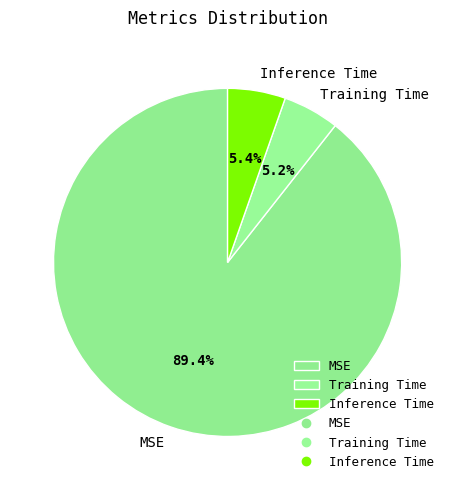

What is the majority slice?

MSE